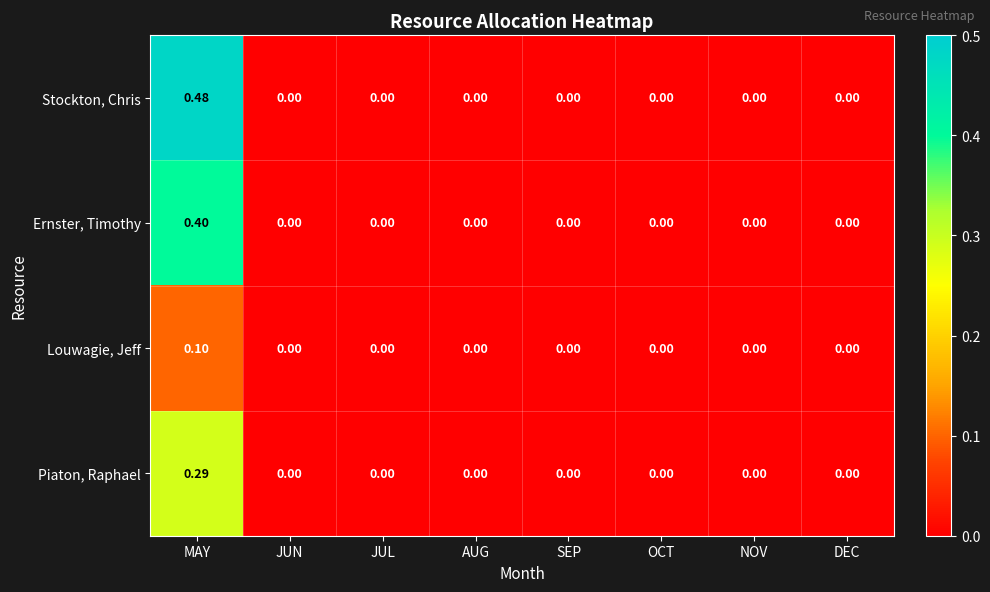

How many data points in Stockton, Chris are above 0?

1